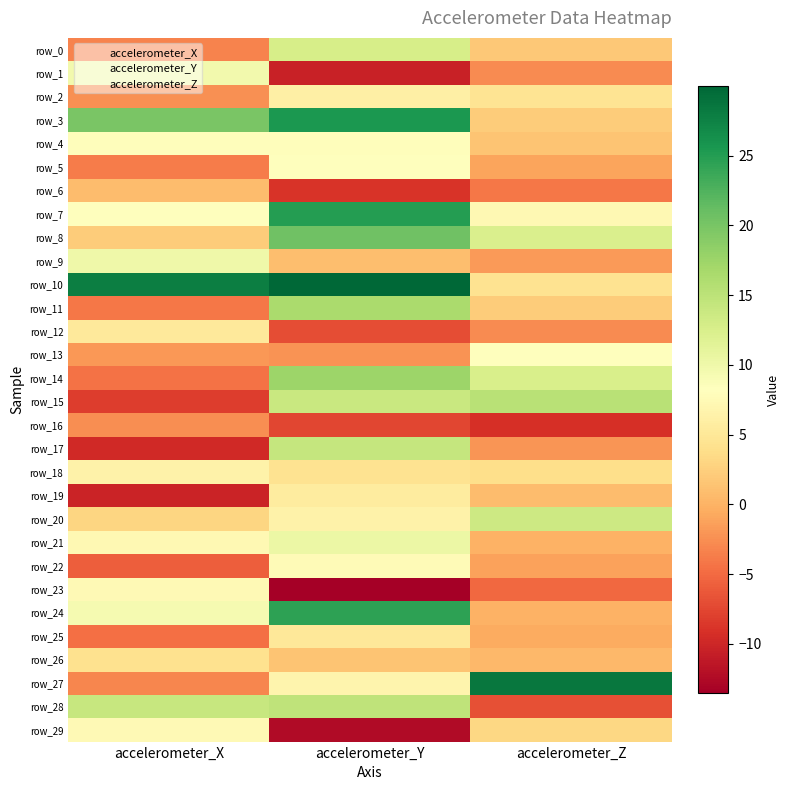

Is the value of row_25 at accelerometer_X greater than the value of row_10 at accelerometer_Z?

No